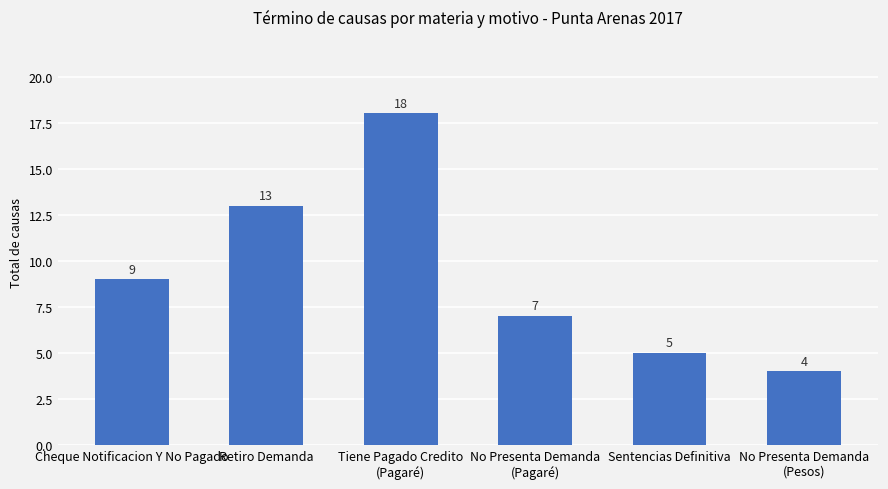

Which category has the highest value across all series?

Tiene Pagado Credito
(Pagaré)